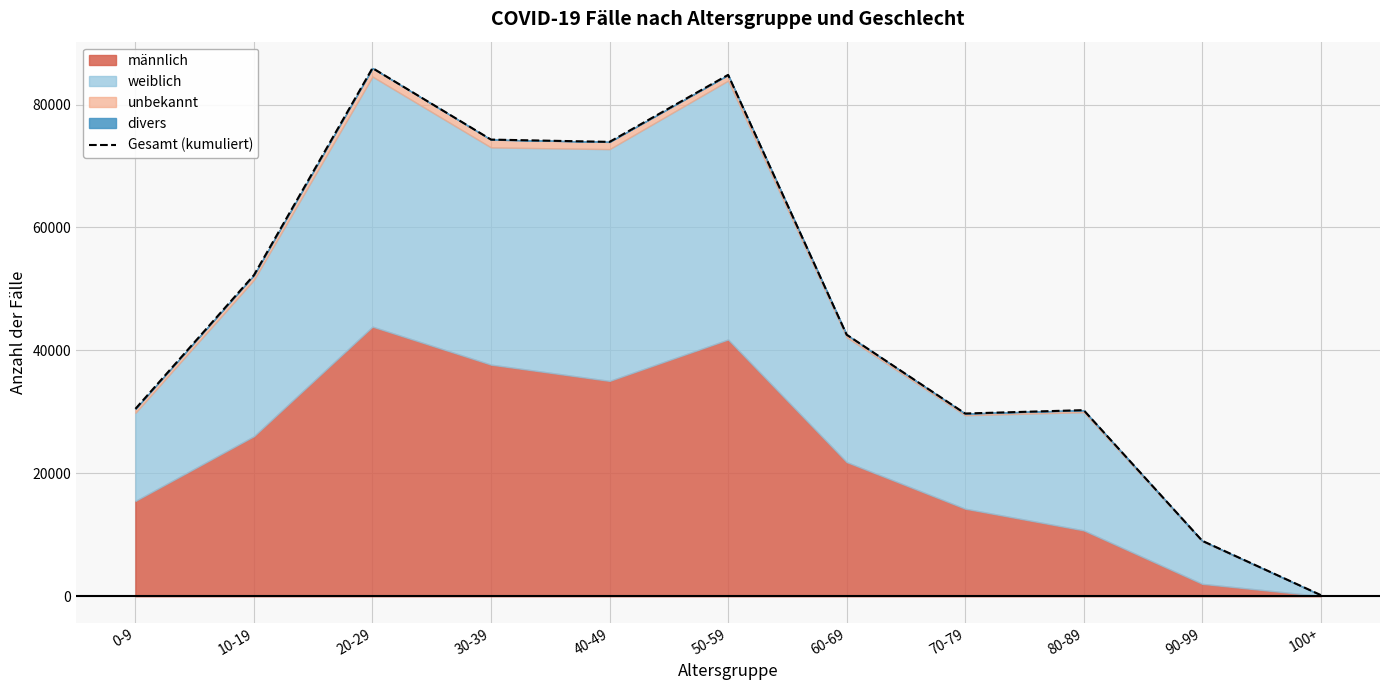

What is the approximate value at 60-69, to the nearest 50?

42550